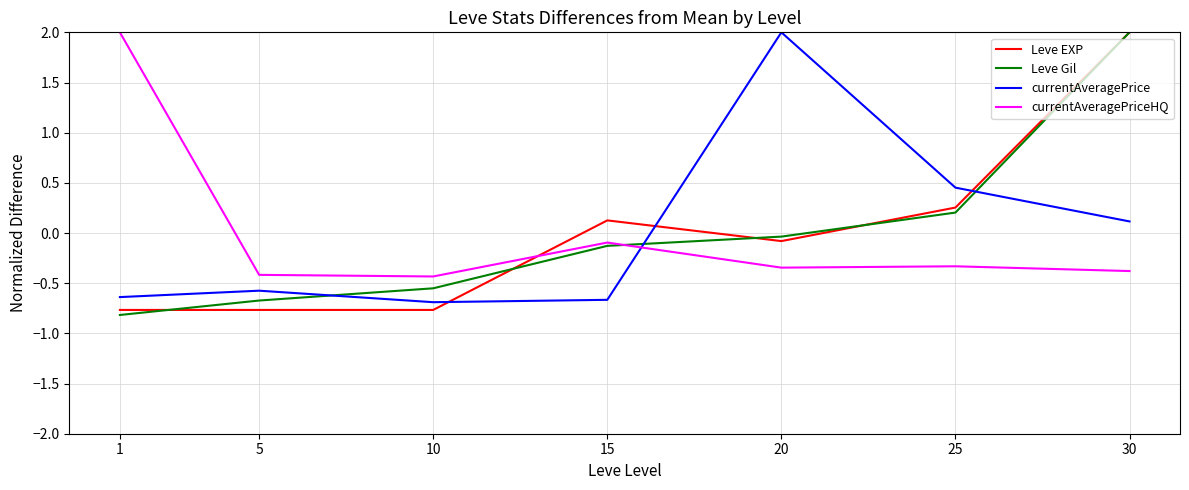

Where do currentAveragePrice and Leve Gil first cross each other?

5 and 10